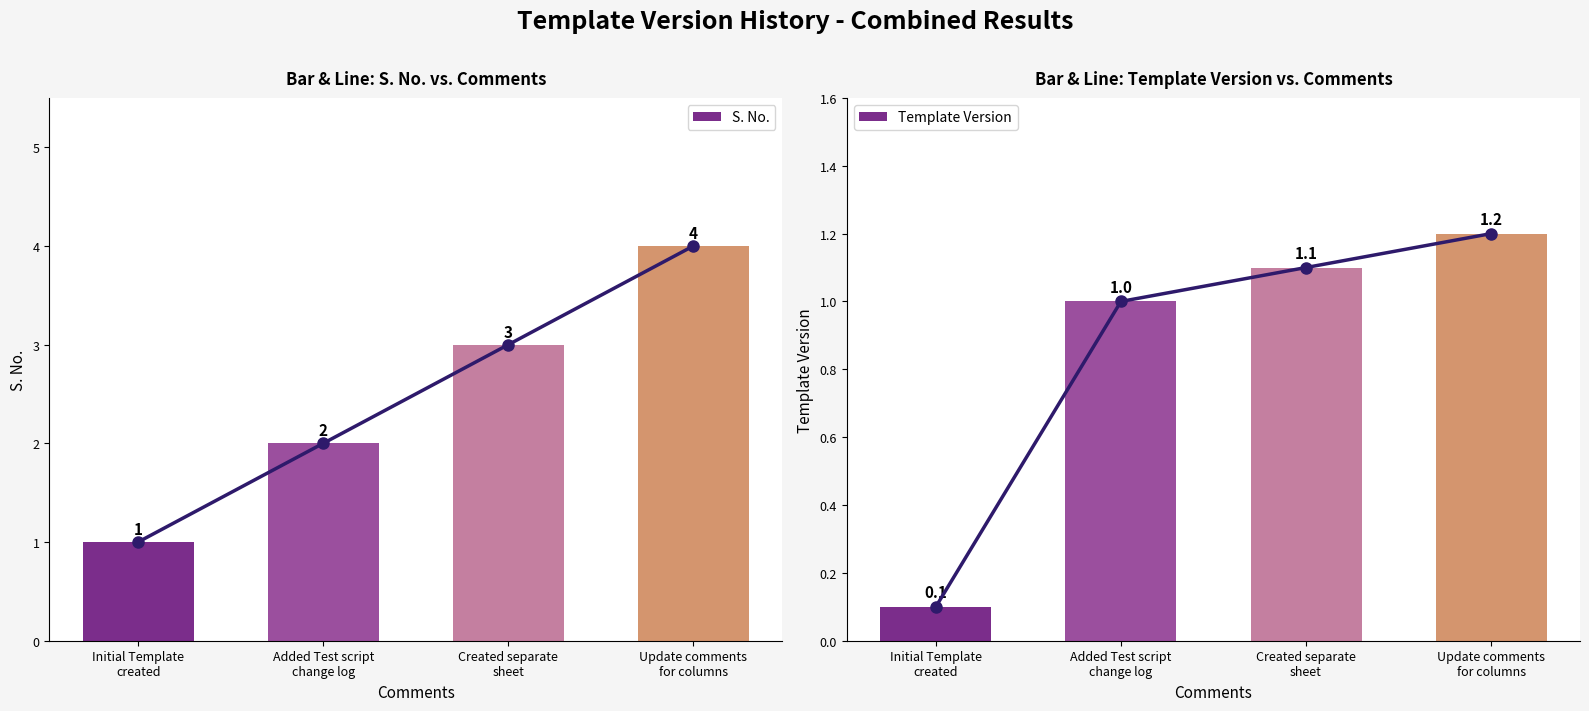

True or false: S. No. has a value of 1.4 at Created separate
sheet.

False